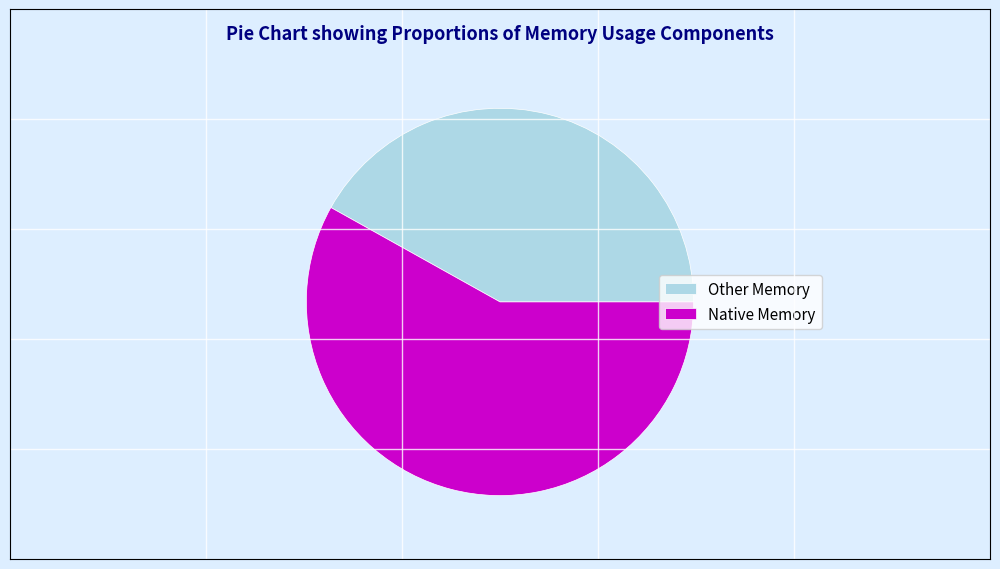

What is the ratio of the value at Other Memory to the value at Native Memory?

0.7